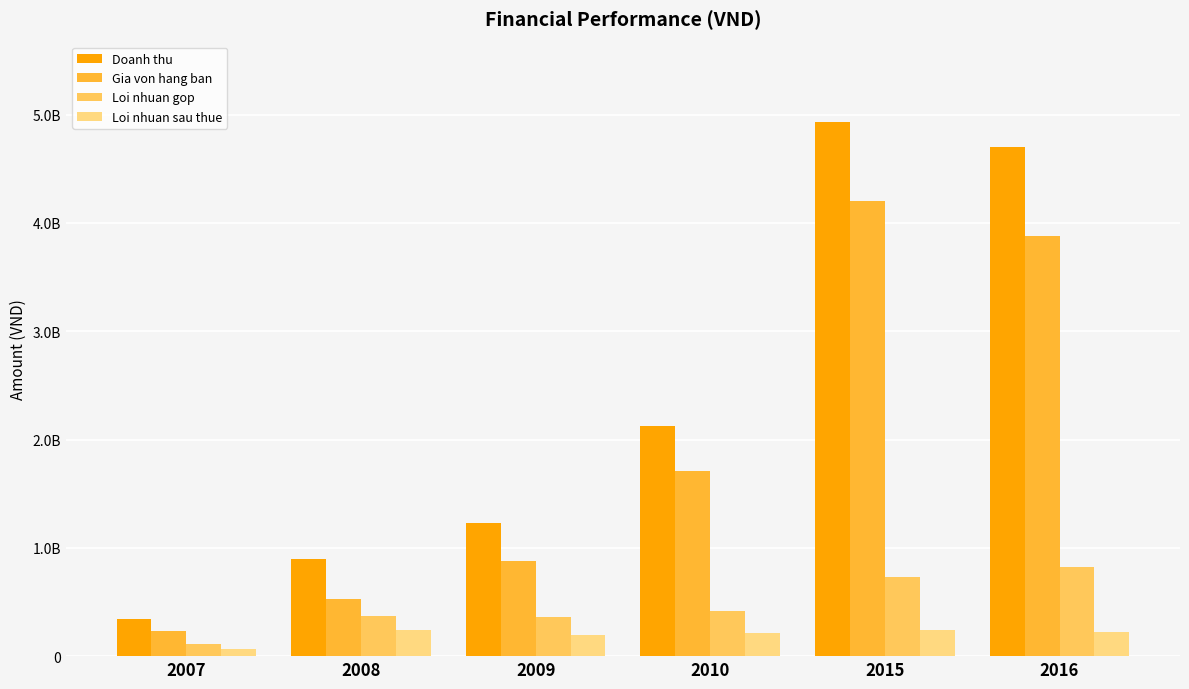

What is the value of the Loi nhuan sau thue bar at the 6th from the left?

219377616